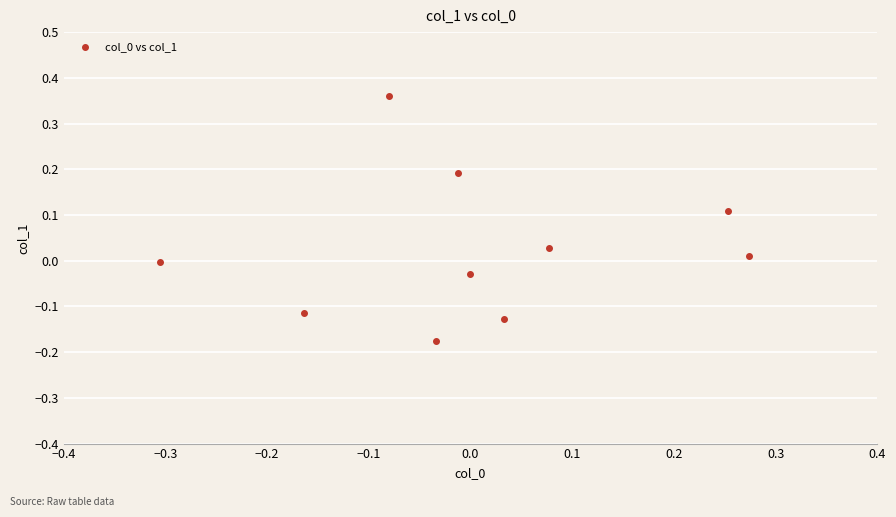

What is the range of X values (max minus min)?

0.6